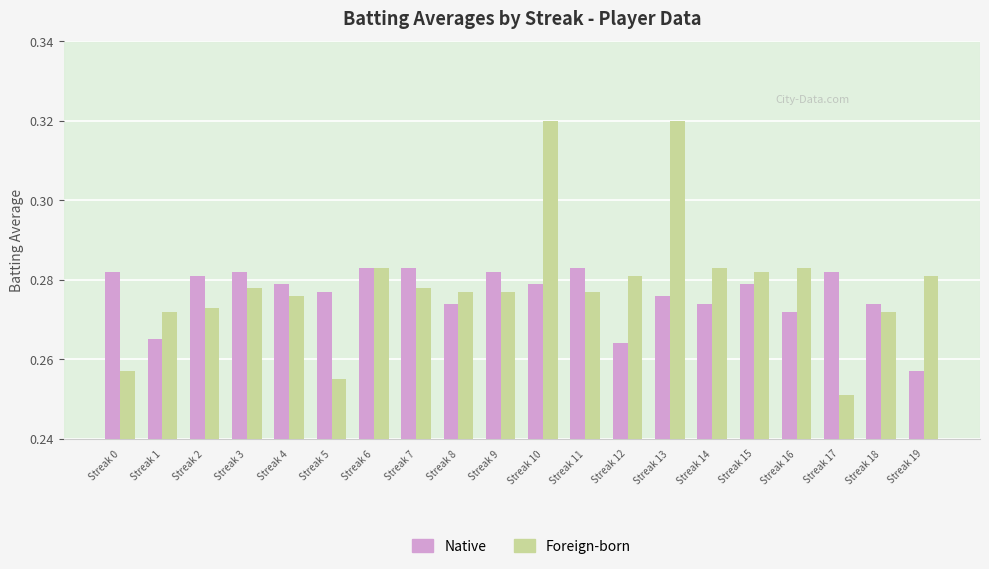

Where is Foreign-born nearest to the value 0?

Streak 17